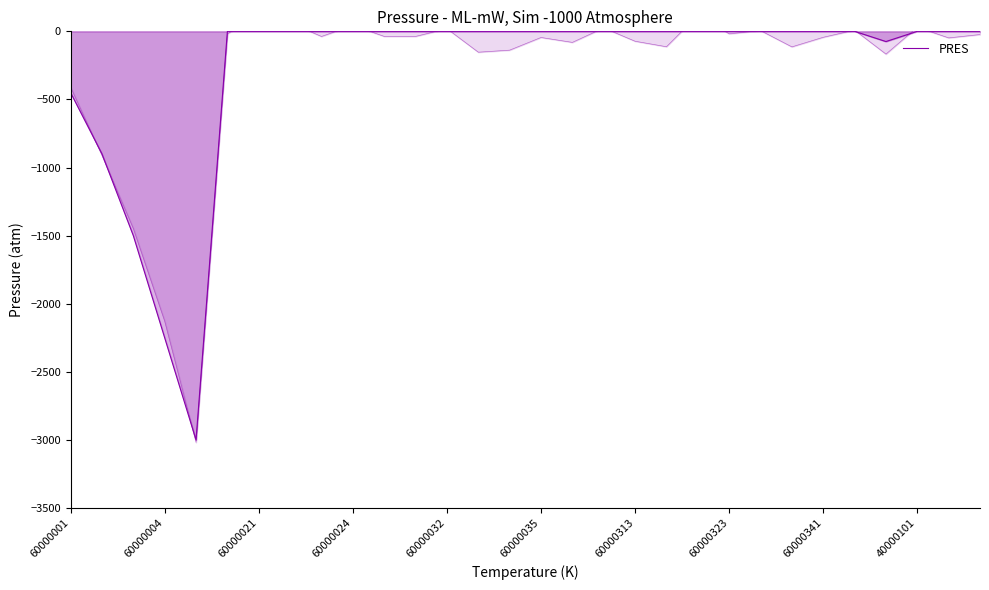

How many data points are less than 0?

6